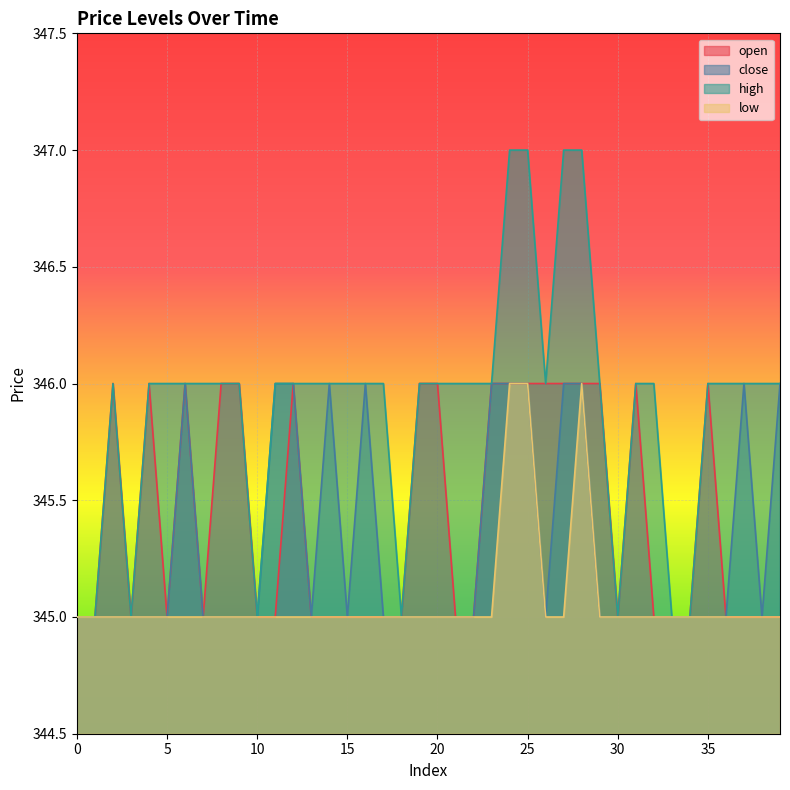

At which category does close reach its first local peak?

6